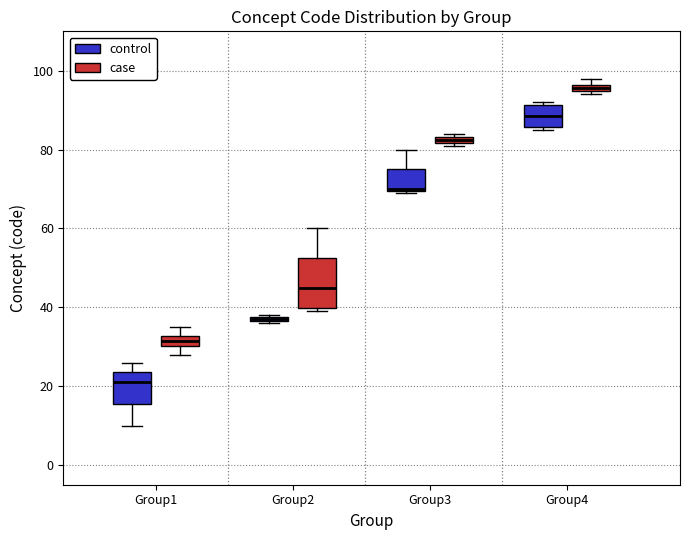

Comparing the boxes themselves (not the whiskers), which one is the tallest?

Group2 (case)